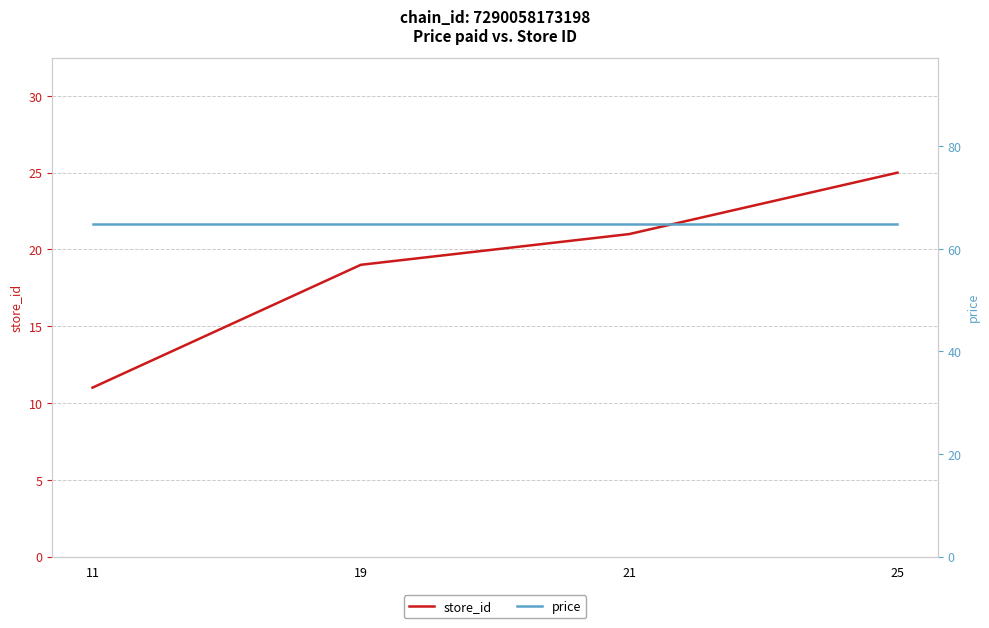

How many values in the store_id series are below 21?

2